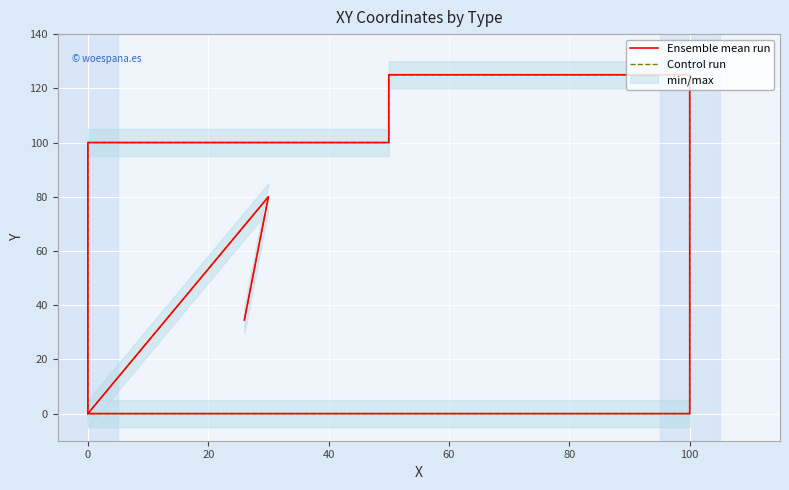

At which category does the chart reach its minimum across all series?

20